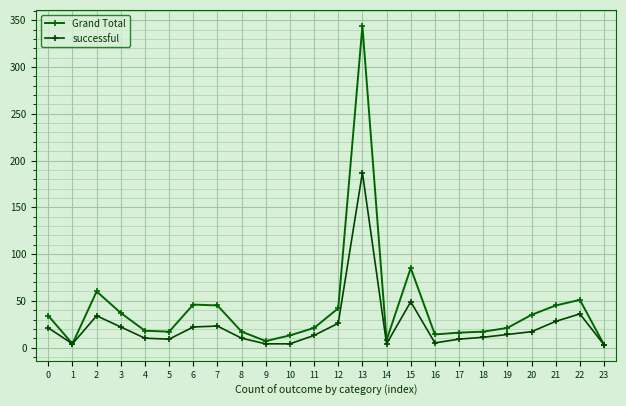

True or false: Grand Total and successful intersect in this chart.

False